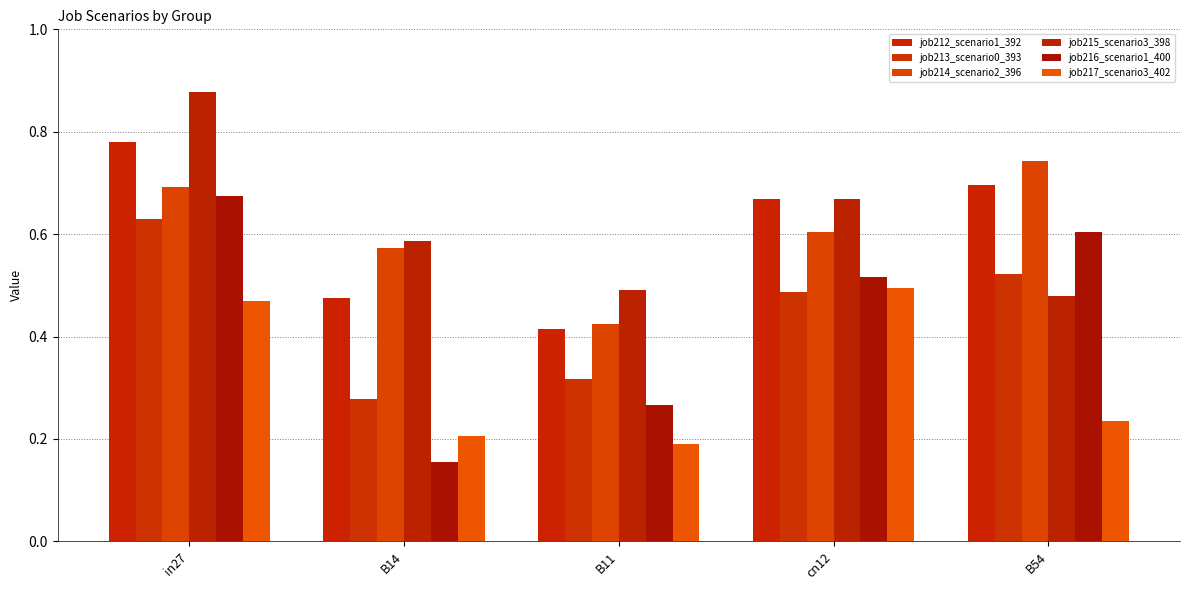

What is the label of the 4th bar from the right?

B14